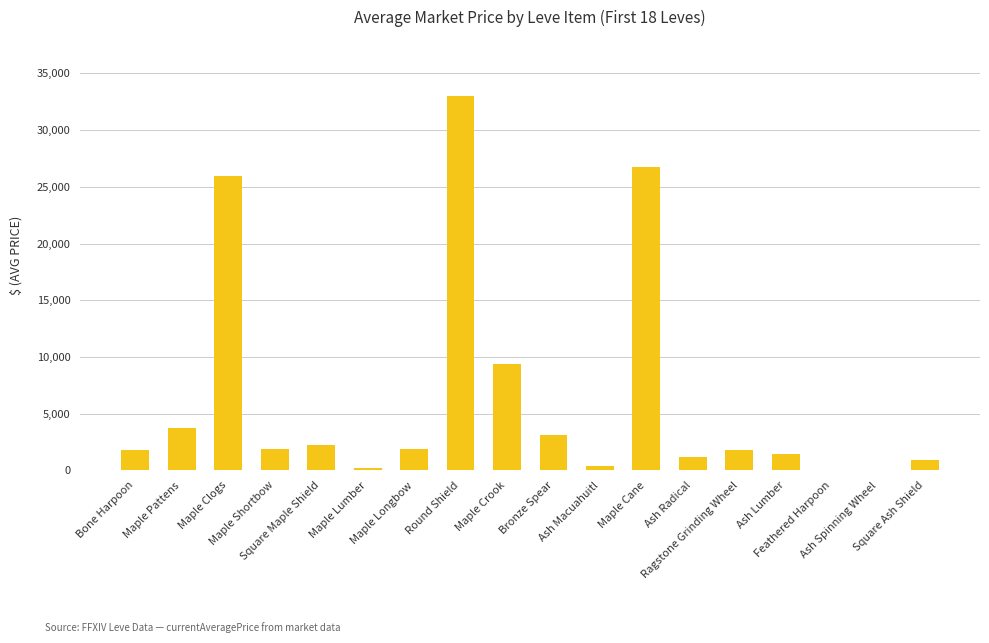

What is the maximum value shown in the chart?

33000.0